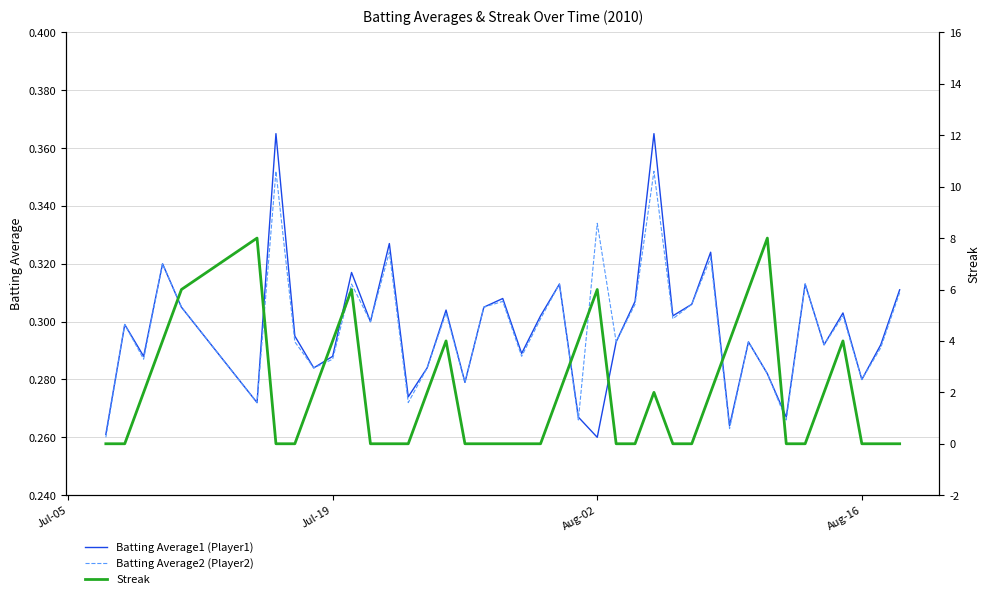

What is the difference between the maximum and second lowest values in the Streak series?

8.0